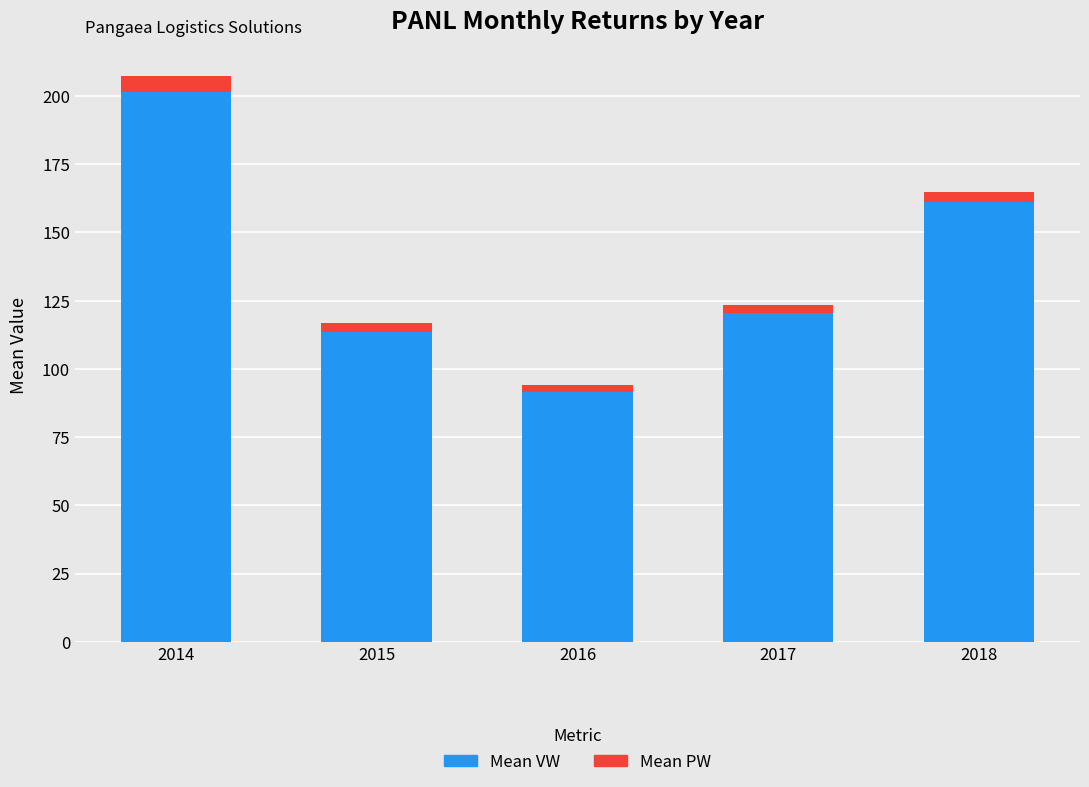

What is the highest value of the Mean VW series?

201.4